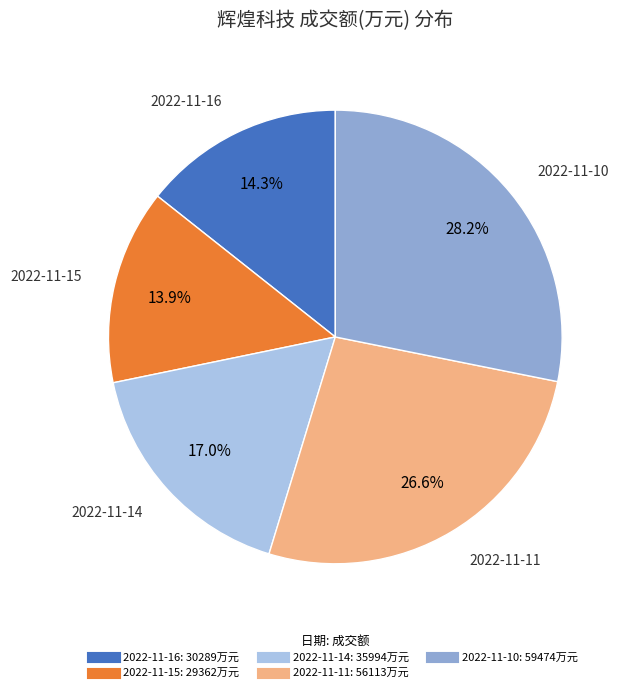

What portion of the pie excludes 2022-11-10?

71.8%